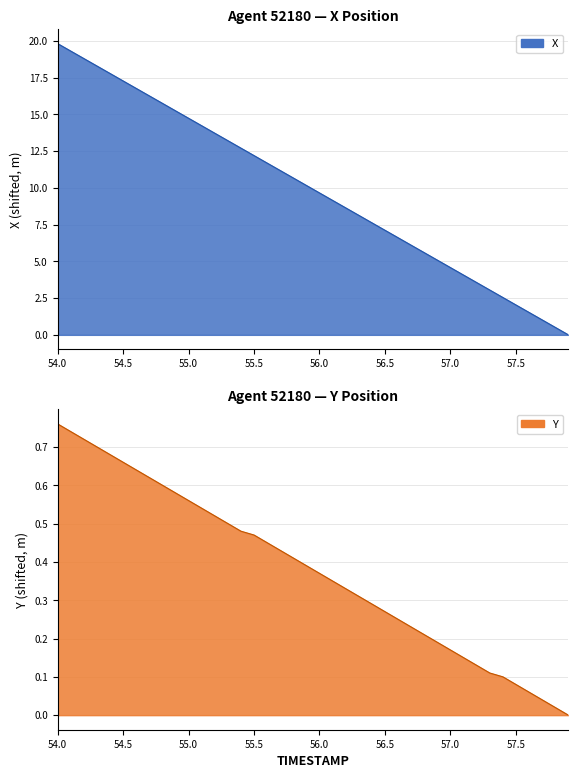

Reading right to left, what are all the values shown in this chart?

X: 0.0	0.5	1.0	1.5	2.0	2.5	3.0	3.6	4.1	4.6	5.1	5.6	6.1	6.6	7.1	7.6	8.1	8.6	9.1	9.7	10.2	10.7	11.2	11.7	12.2	12.7	13.2	13.7	14.2	14.7	15.2	15.8	16.3	16.8	17.3	17.8	18.3	18.8	19.3	19.8
Y: 0.0	0.0	0.0	0.1	0.1	0.1	0.1	0.1	0.2	0.2	0.2	0.2	0.2	0.2	0.3	0.3	0.3	0.3	0.3	0.4	0.4	0.4	0.4	0.4	0.5	0.5	0.5	0.5	0.5	0.6	0.6	0.6	0.6	0.6	0.7	0.7	0.7	0.7	0.7	0.8